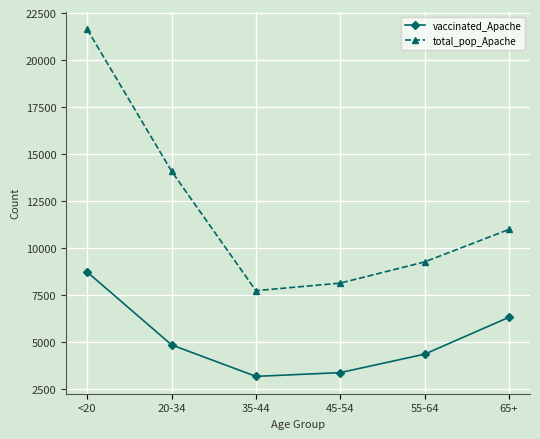

Where is the first local minimum for vaccinated_Apache?

35-44